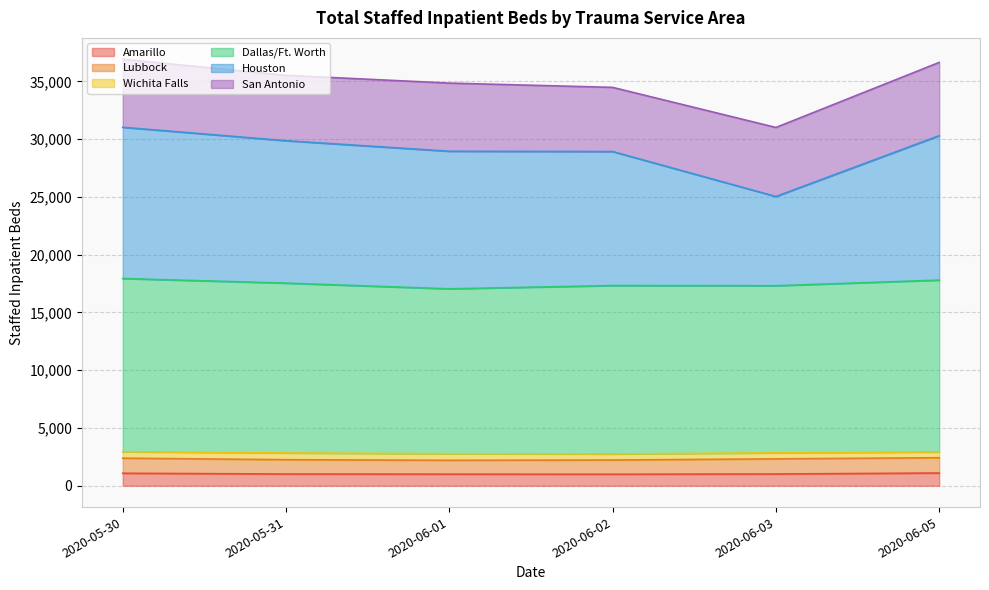

Is the value of Amarillo at 2020-05-31 greater than the value of Houston at 2020-05-31?

No